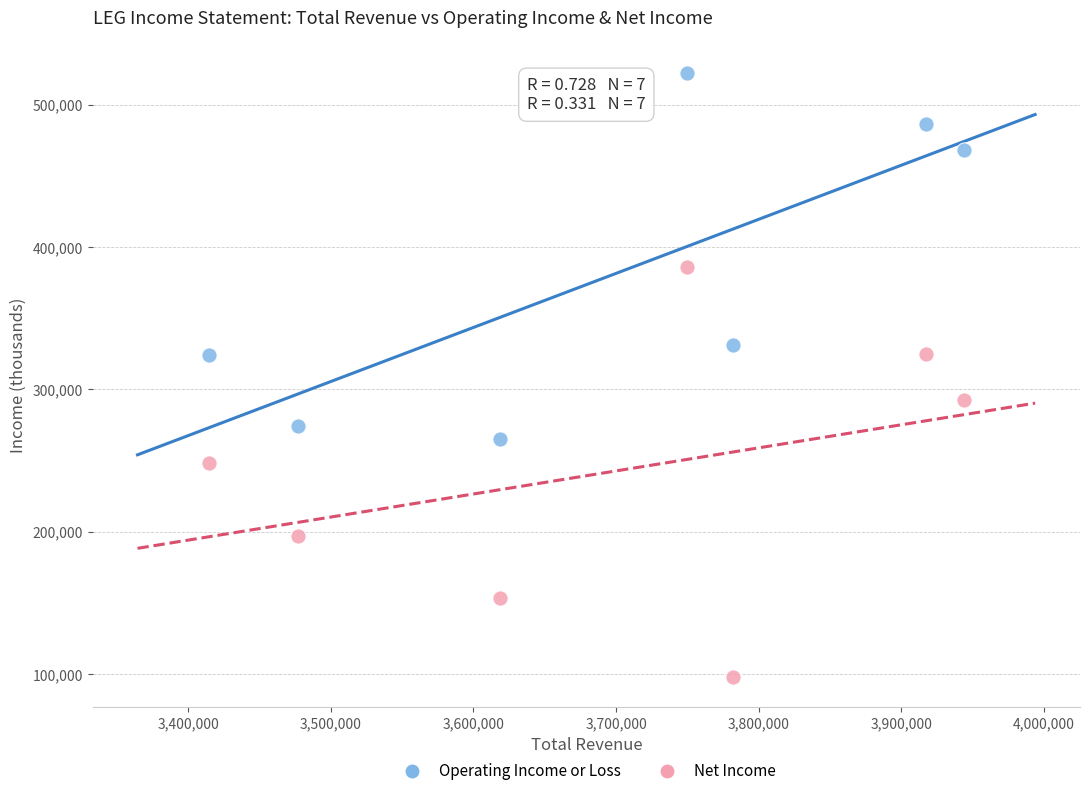

Which series has the largest Y range (max minus min)?

Net Income